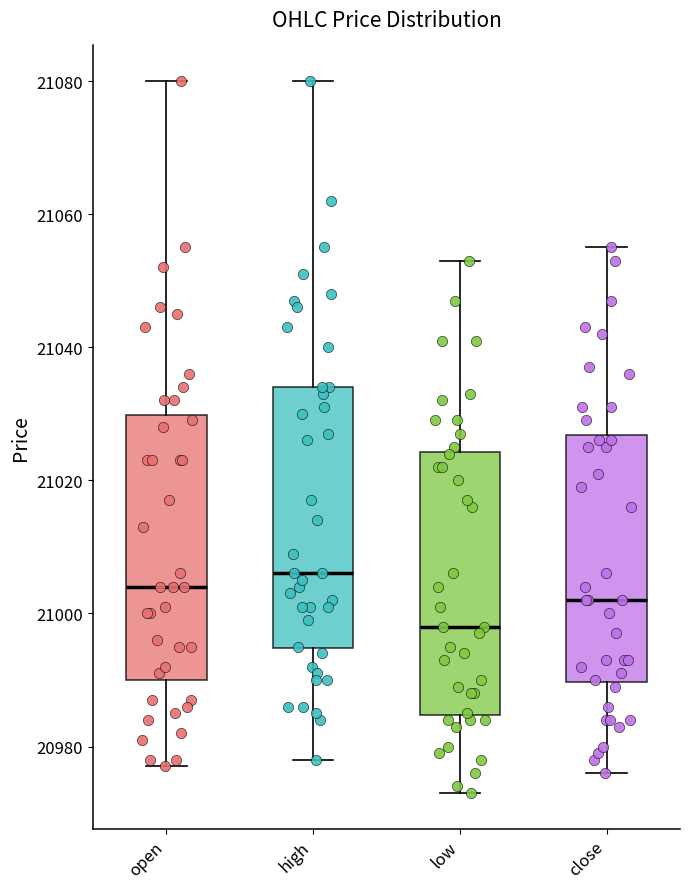

Which box has the highest median line?

high